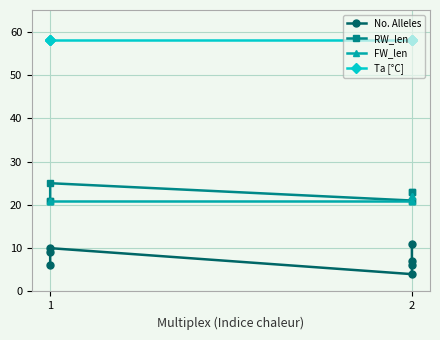

The FW_len series shows 21 at 1. True or false?

True